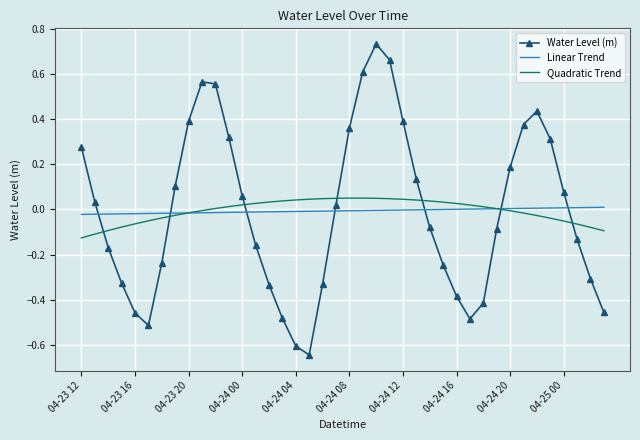

What is the difference between the second highest and second lowest values in the Water Level (m) series?

1.3